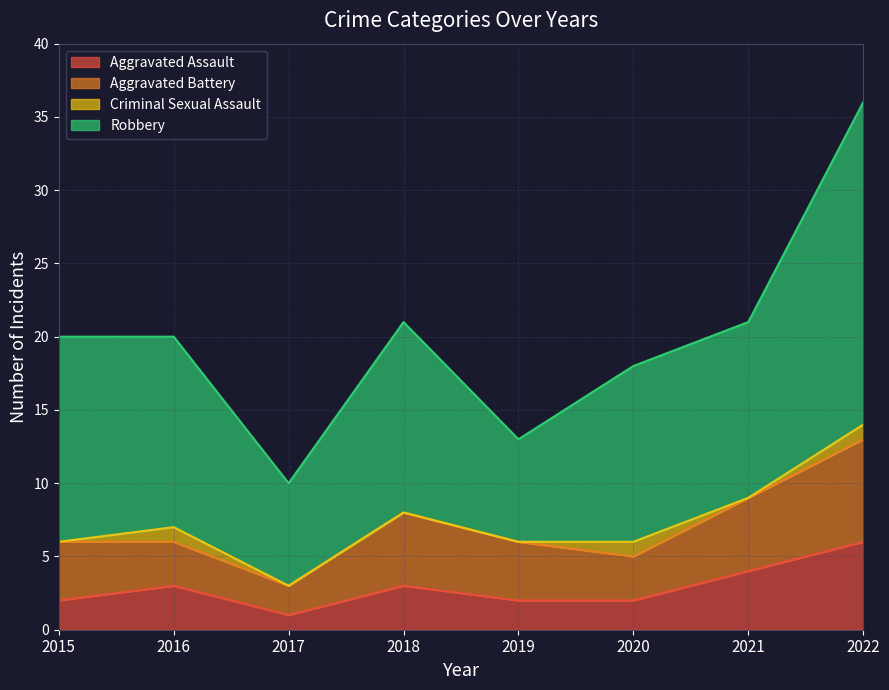

In Robbery, how many points are higher than both neighbors (excluding endpoints)?

1